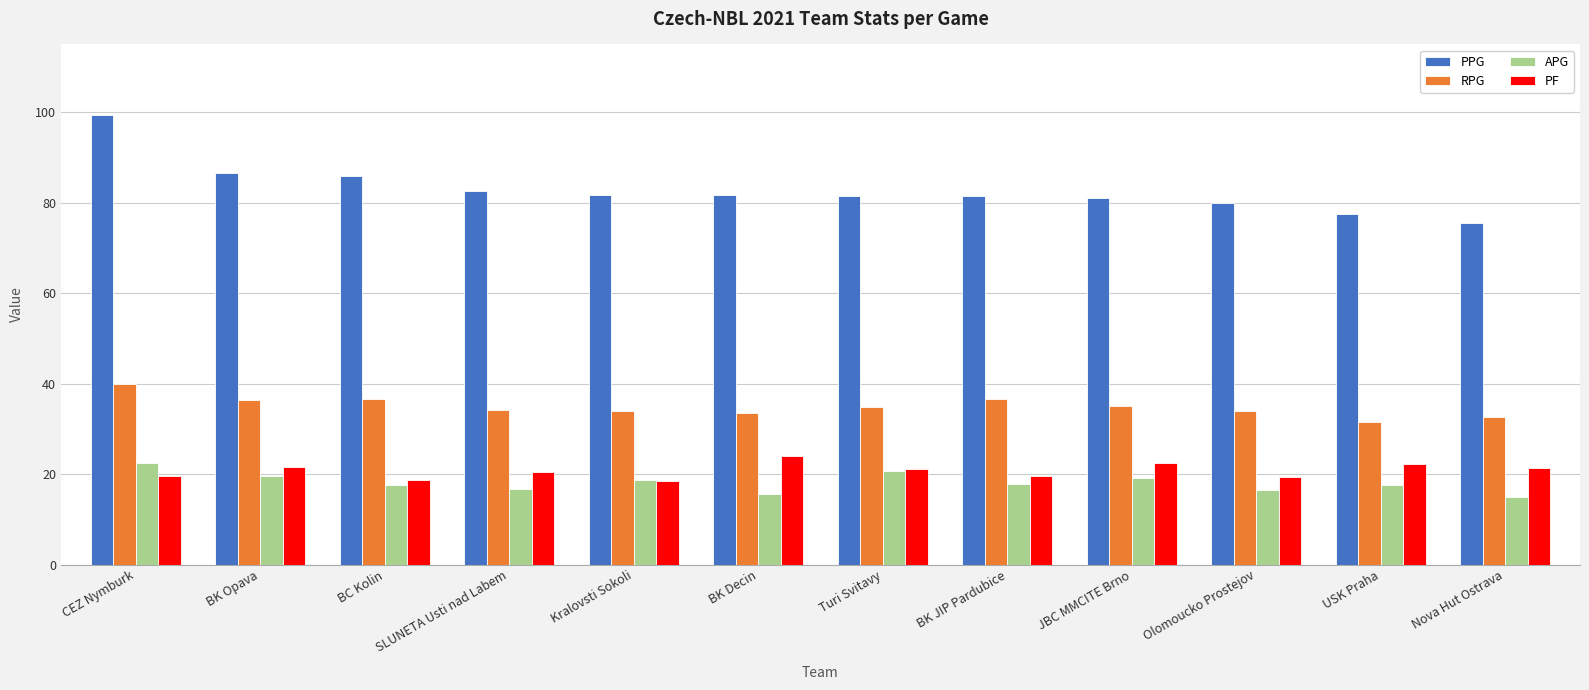

Which series has the largest total across all categories?

PPG